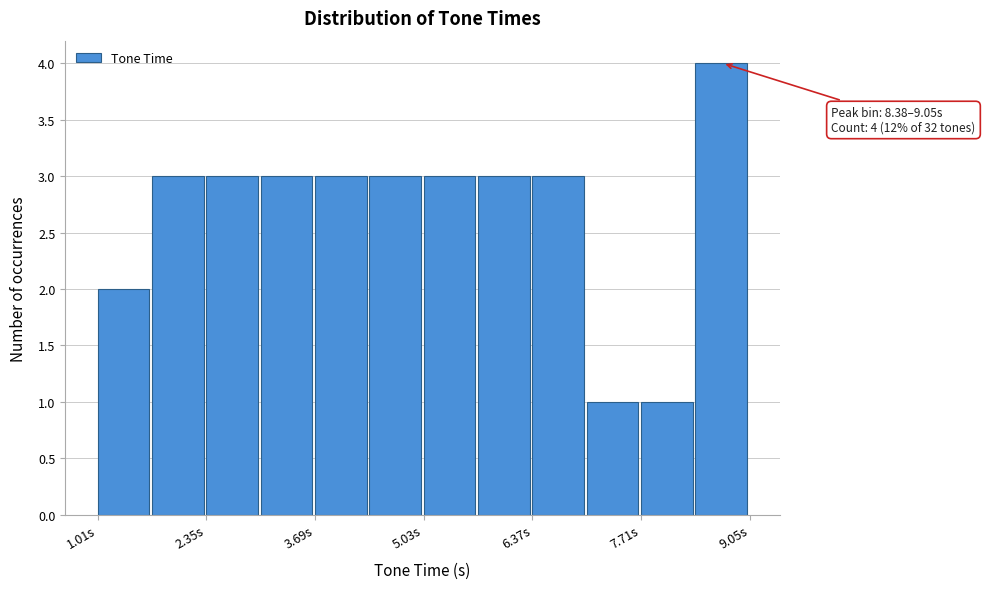

Read against the x-axis, roughly where is the centre of the tallest bar?

8.6